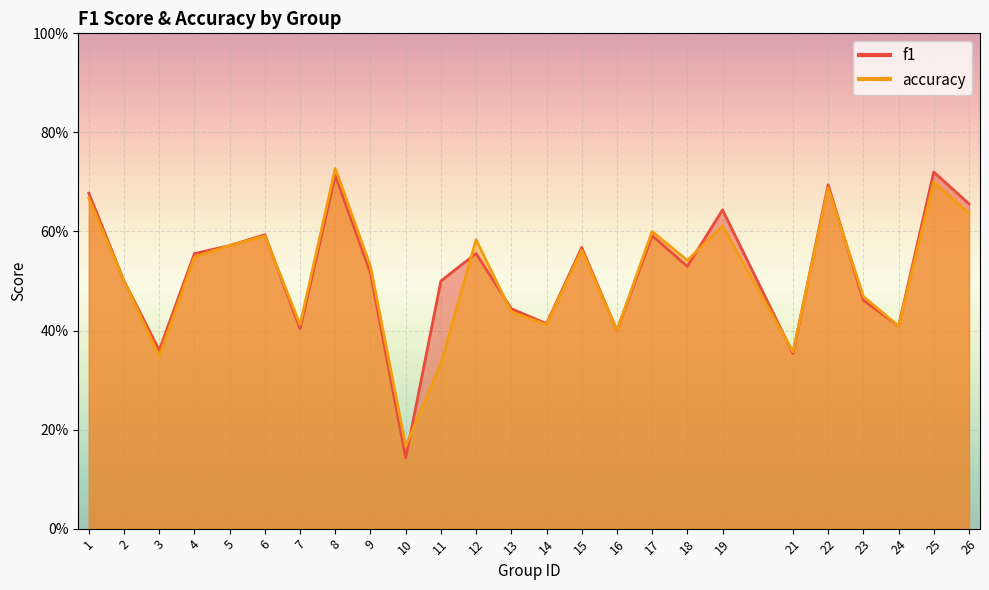

Which series has the largest total across all categories?

f1